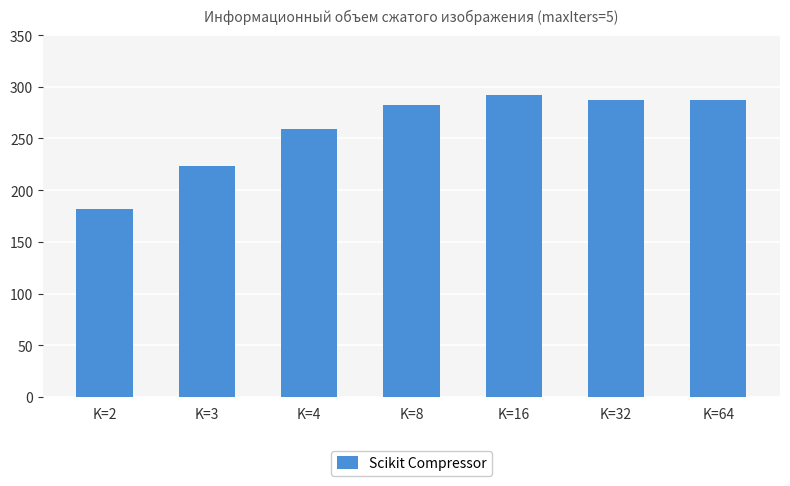

Approximately how many times larger is the value at K=16 compared to K=2?

1.6